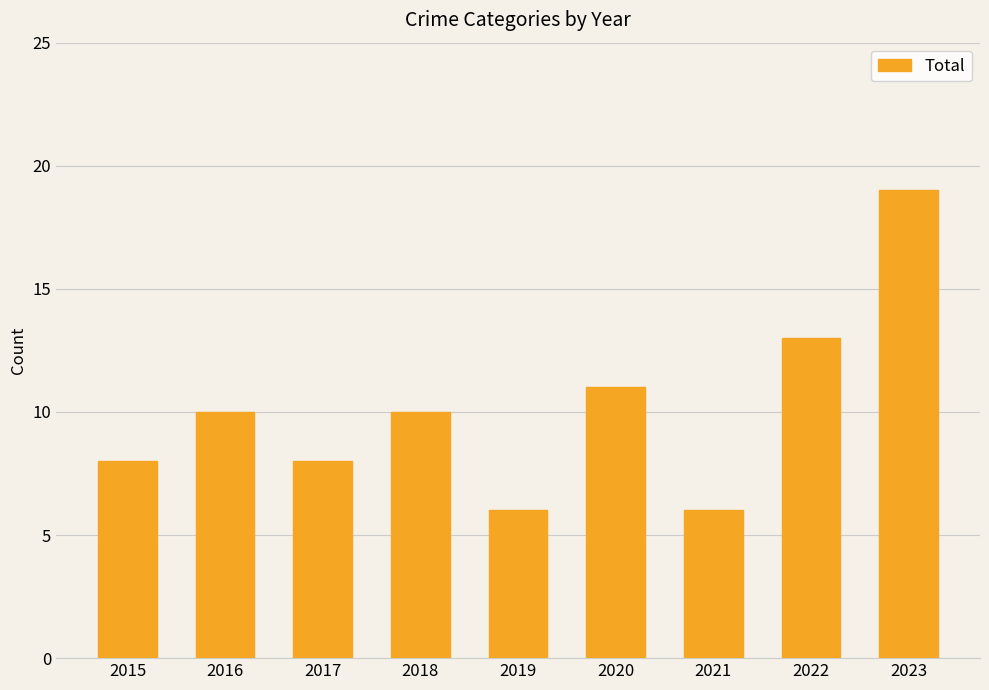

Reading left to right, extract all data points from this chart.

8	10	8	10	6	11	6	13	19